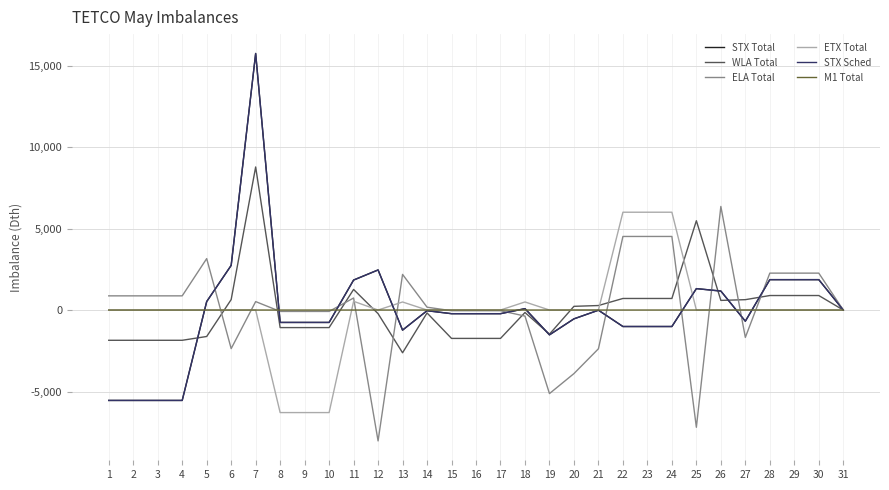

Which label corresponds to the largest value in the chart?

7